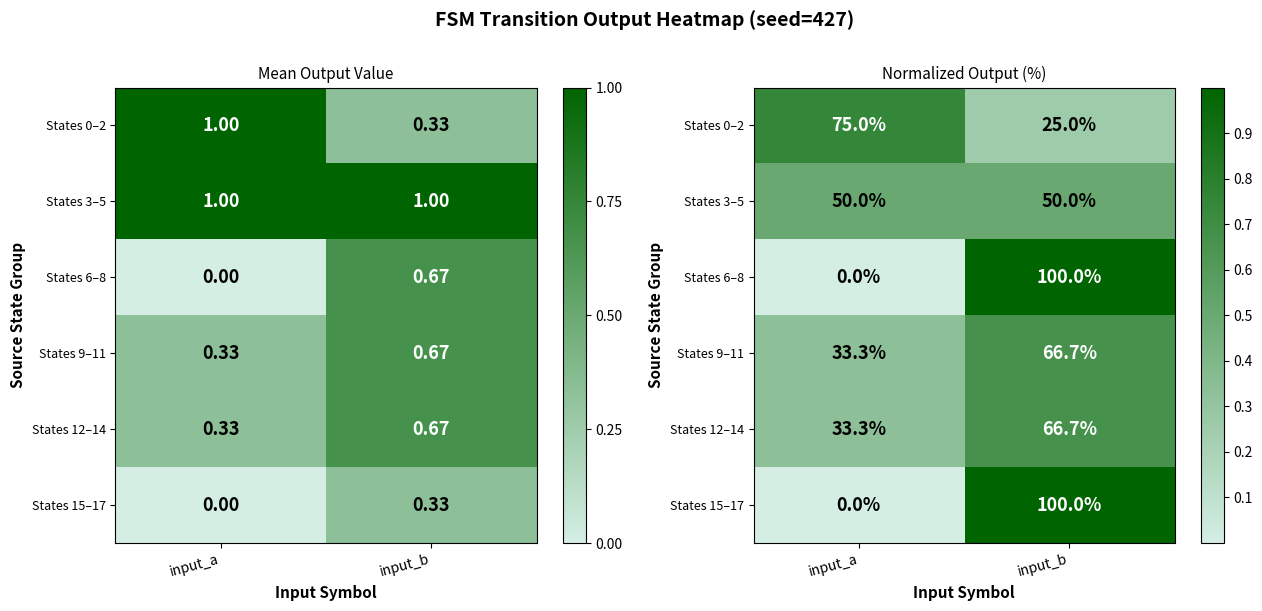

Is it true that States 3–5 equals 0.3 at input_a?

False